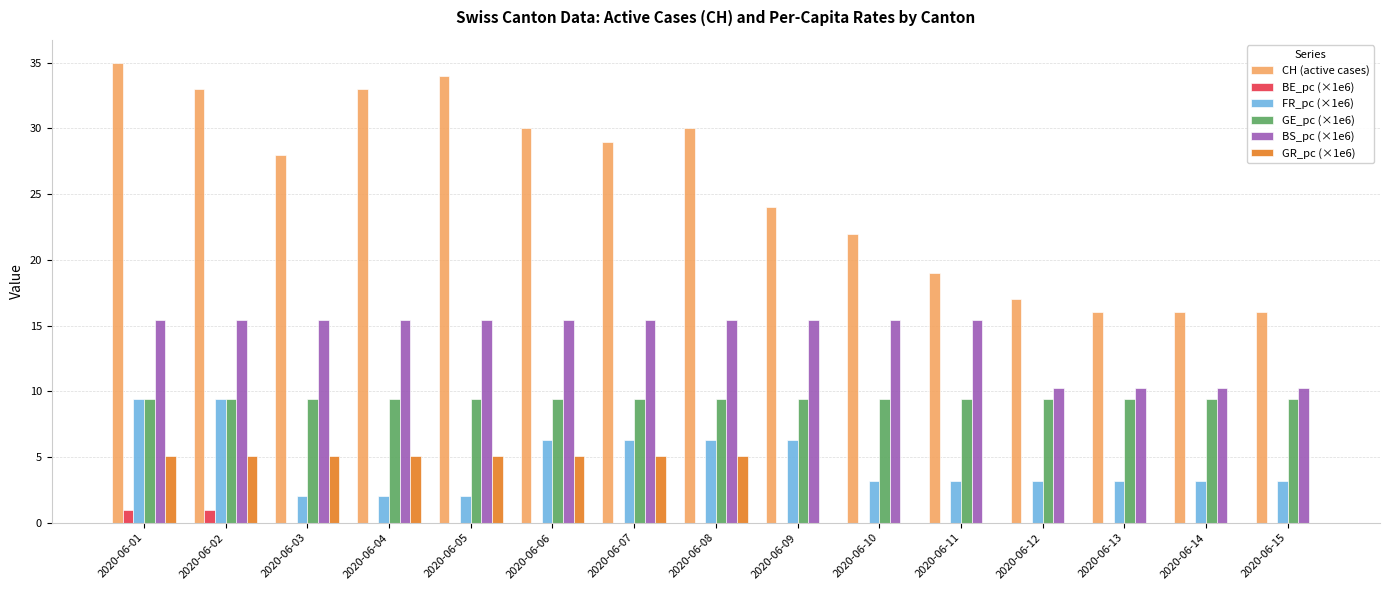

What is the sum of all FR_pc (×1e6) values?

68.8